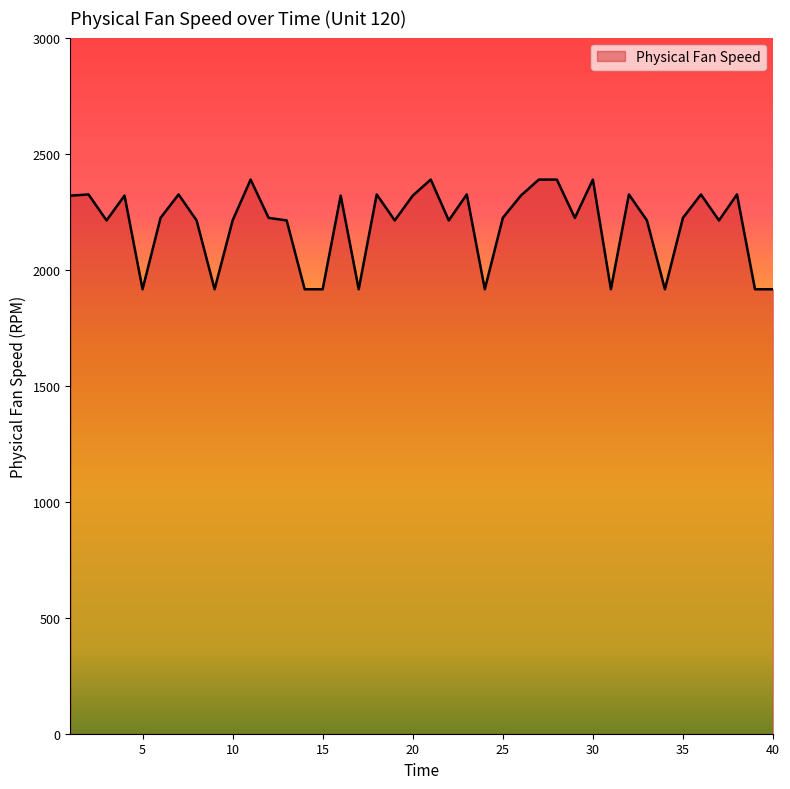

What is the smallest value displayed?

1915.4